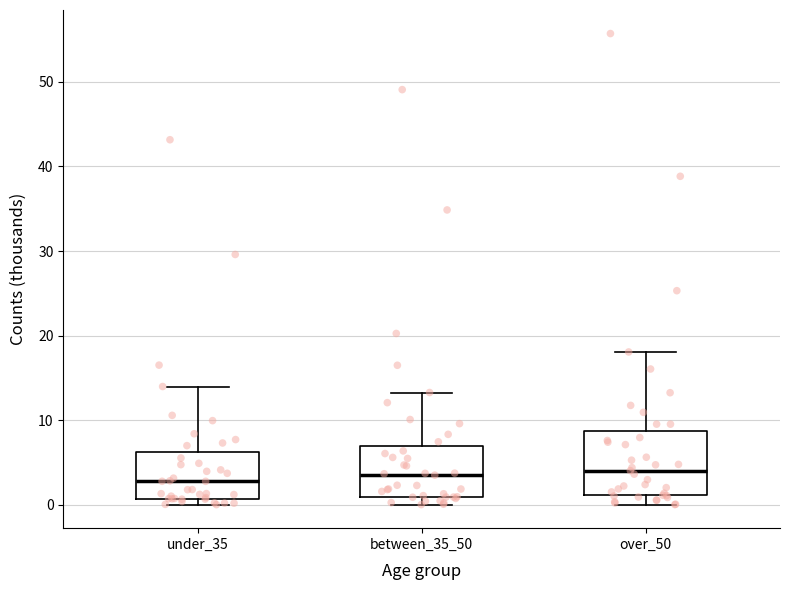

Reading left to right, read every box against the y-axis: the position of its median line, the range the box covers, and the ends of its whiskers. The values are not printed on the chart, so give them approximately, as read against the axis.

under_35: median 3, box 1 to 6, whiskers 0 to 14
between_35_50: median 3, box 1 to 7, whiskers 0 to 13
over_50: median 4, box 1 to 9, whiskers 0 to 18